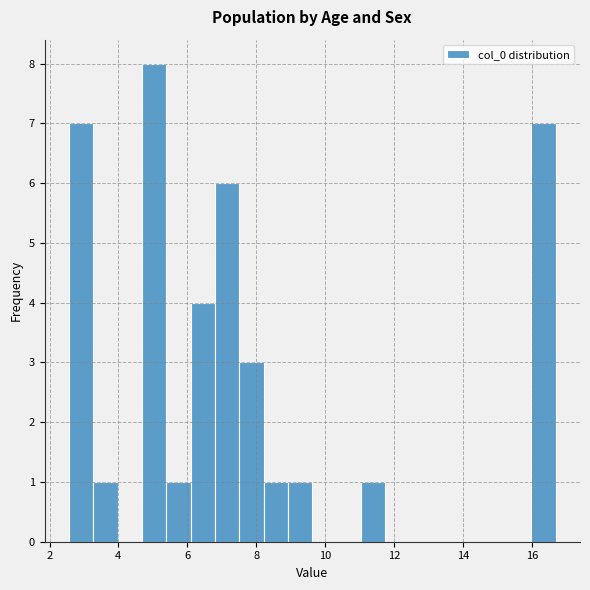

Around what value on the x-axis is the tallest bar? Give the approximate position of its centre, as read against the axis.

5.0